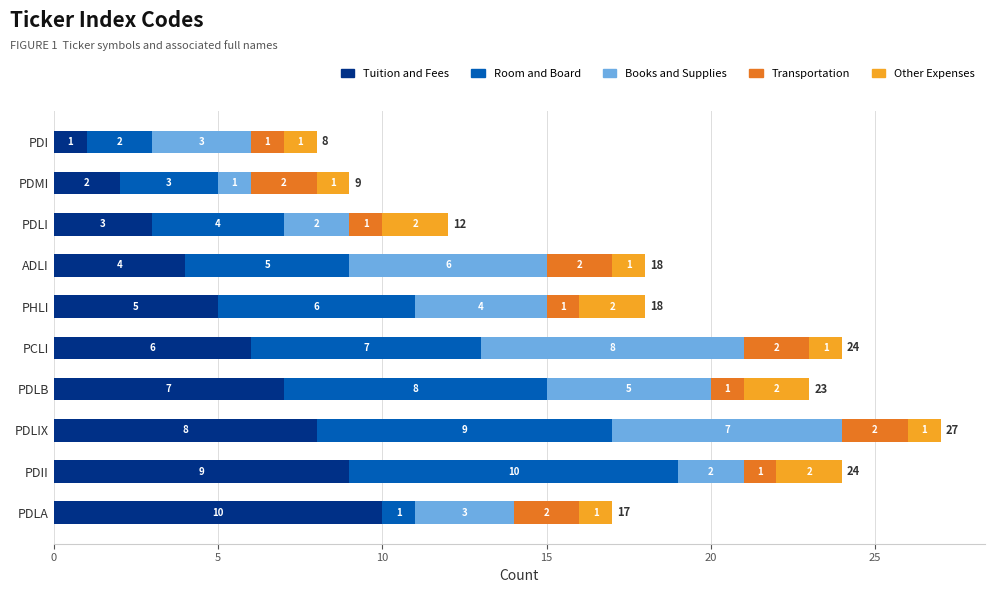

Which category has the lowest value in the Tuition and Fees series?

PDI